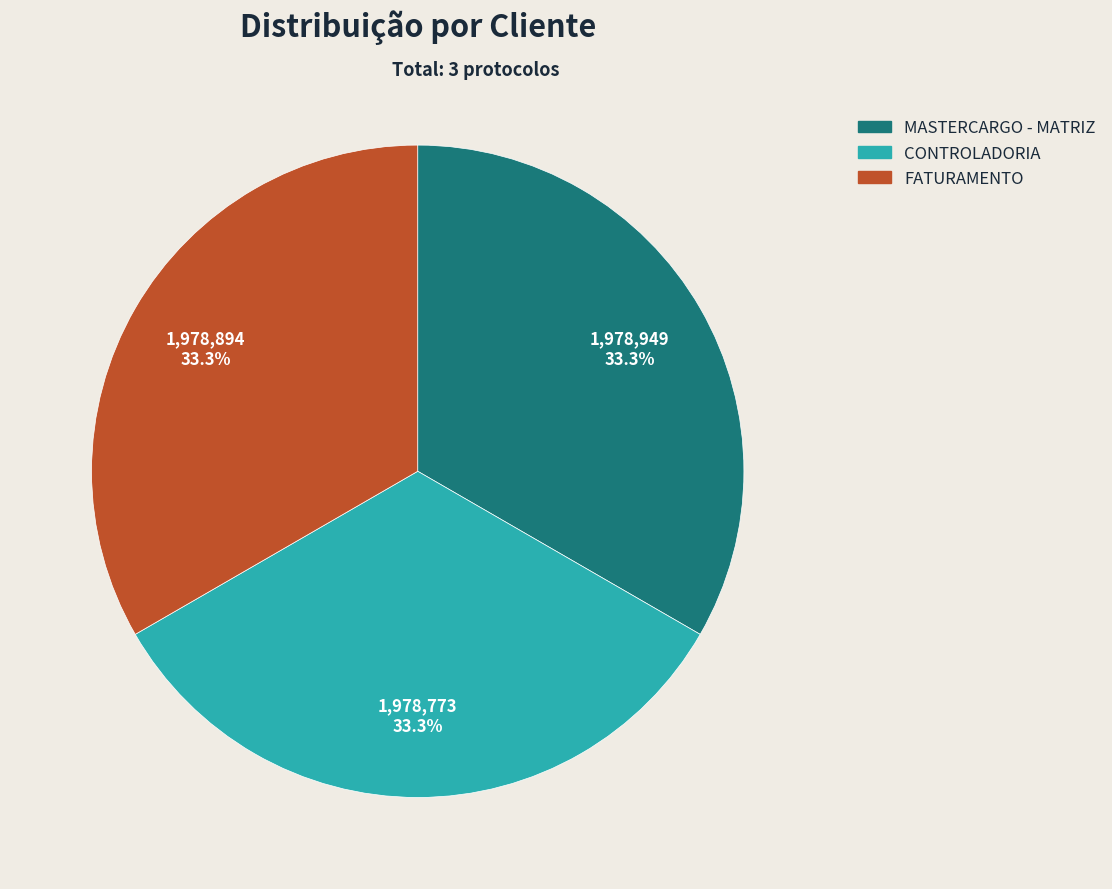

To the nearest percent, what is the average slice percentage?

33%